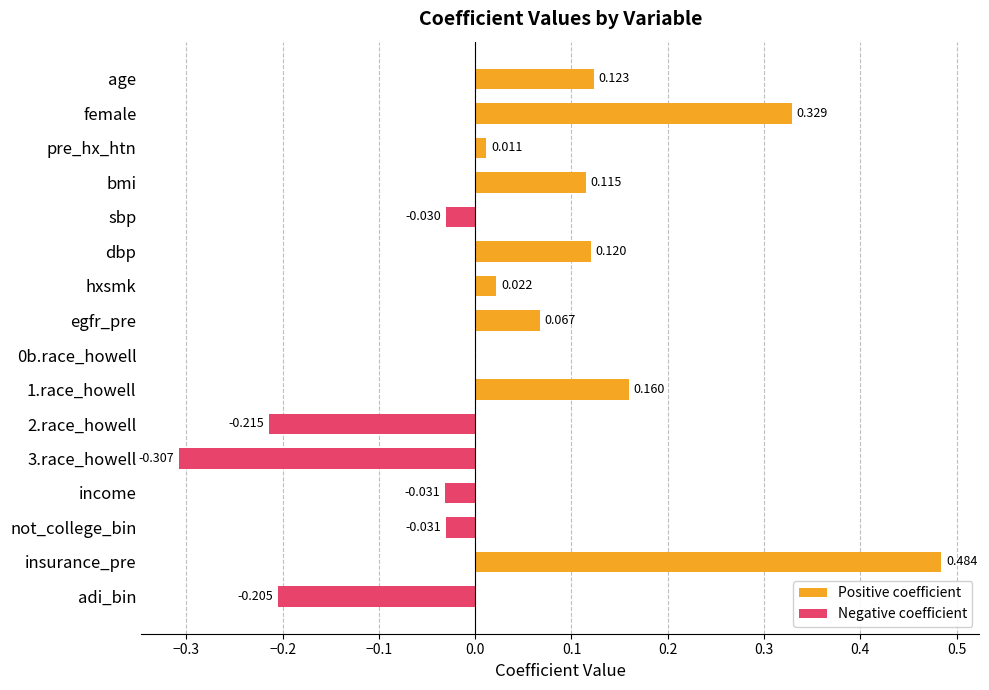

List the series in order of their overall mean, highest first.

Positive coefficient, Negative coefficient